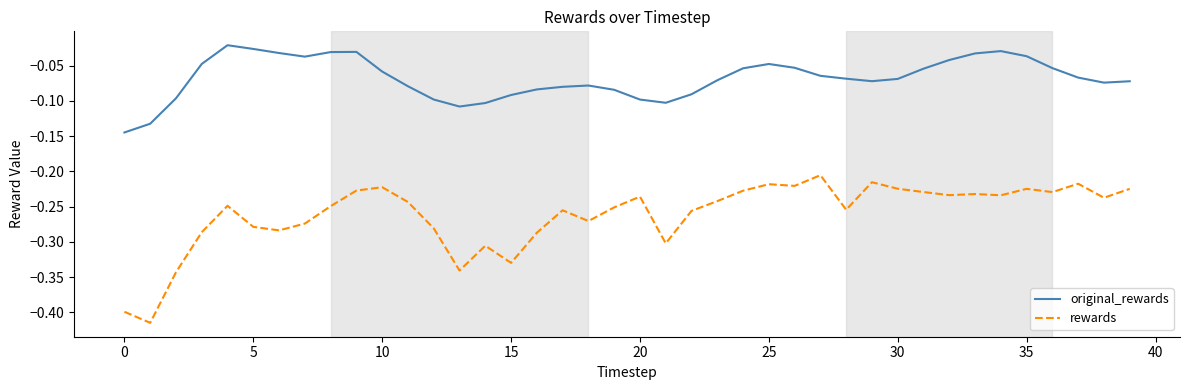

Which series has the largest total across all categories?

original_rewards